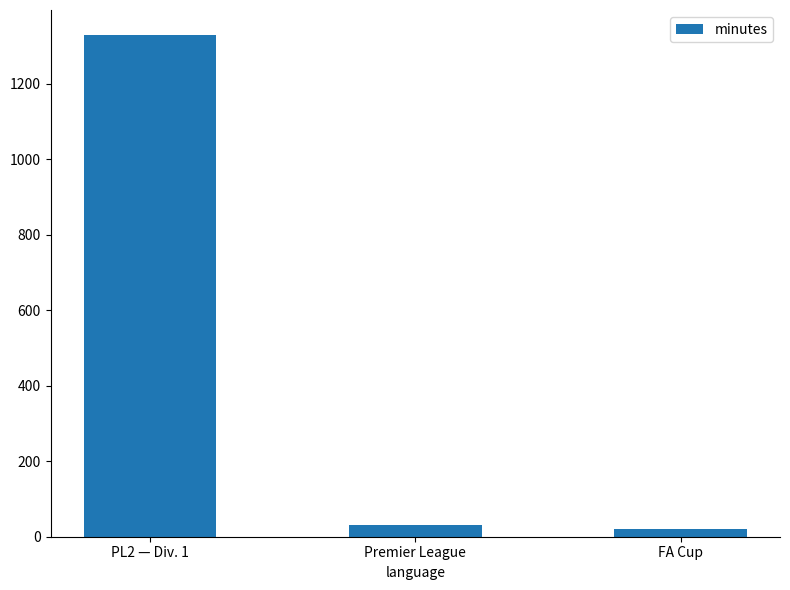

Which category has the highest value across all series?

PL2 — Div. 1